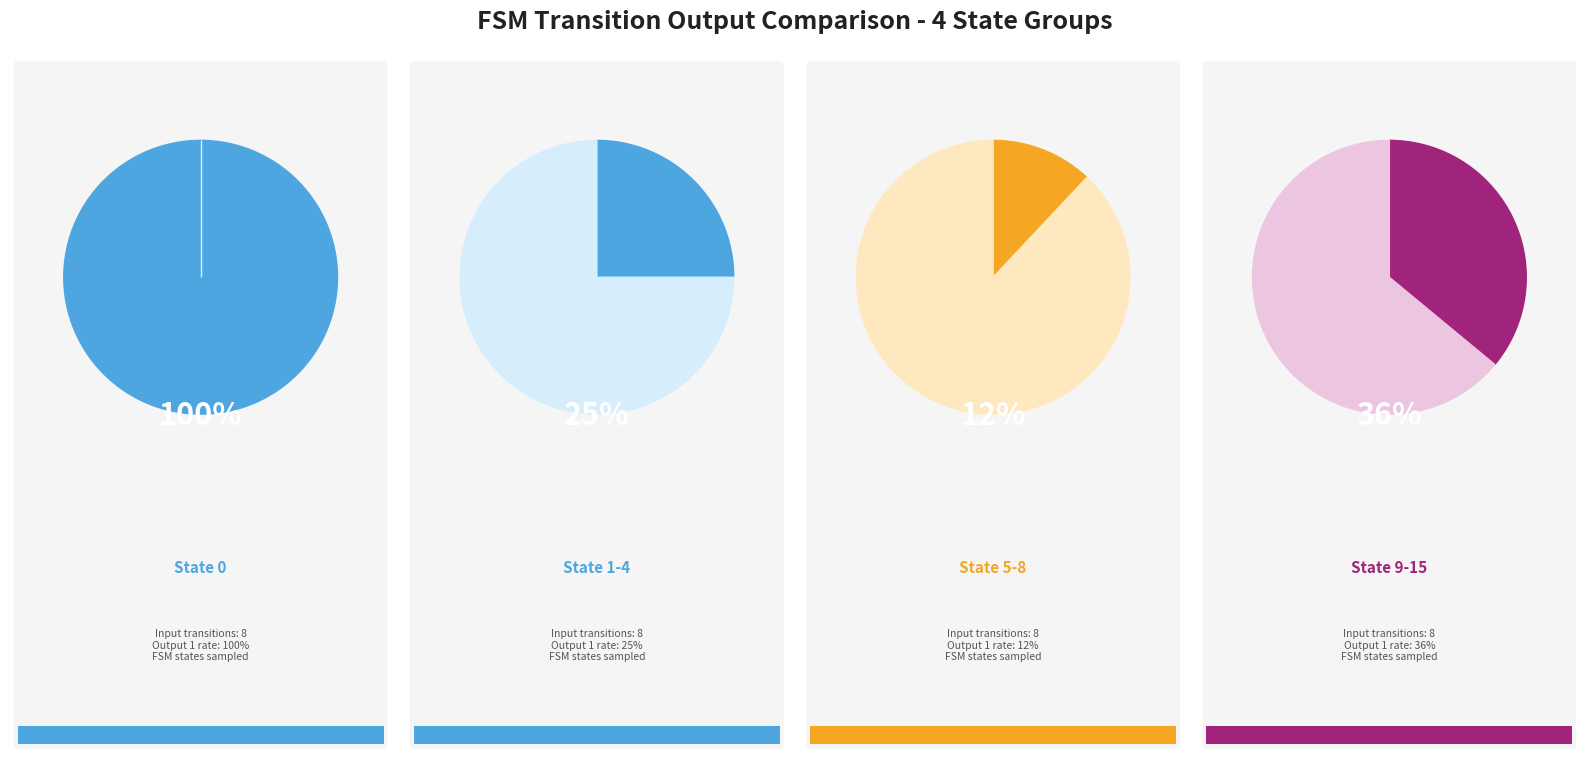

Do State 0 and 6 together represent more than half of the pie?

No